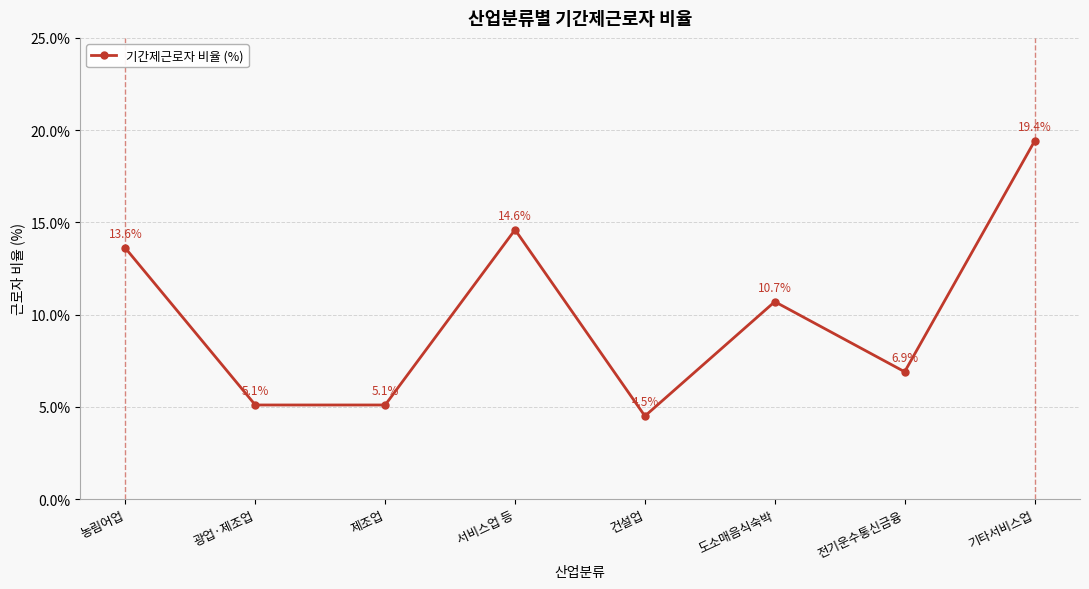

Is it true that the value at 기타서비스업 is 19.4?

True